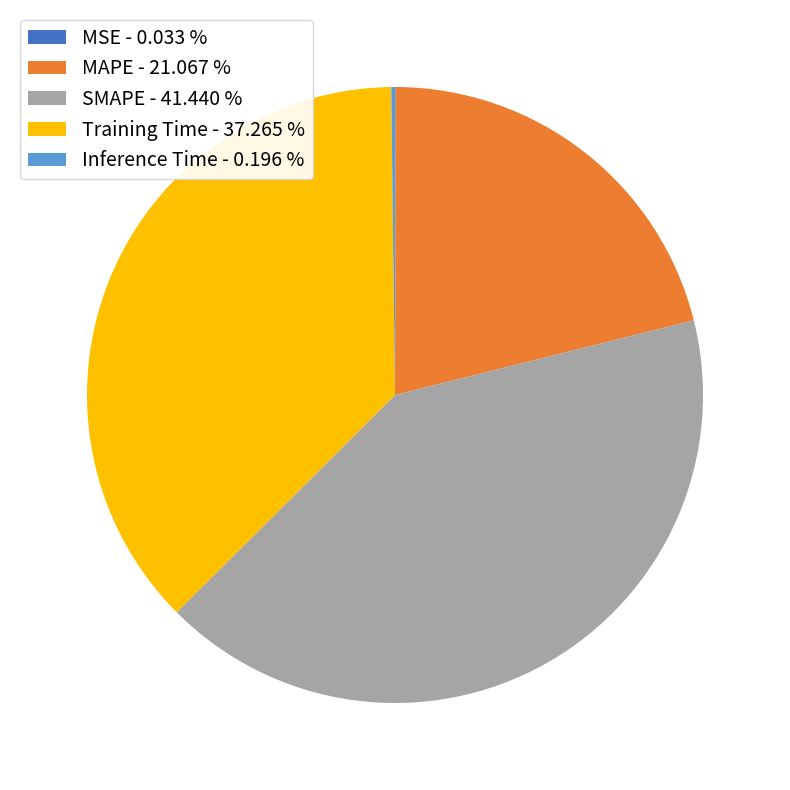

Between SMAPE - 41.440 % and MAPE - 21.067 %, which is larger?

SMAPE - 41.440 %